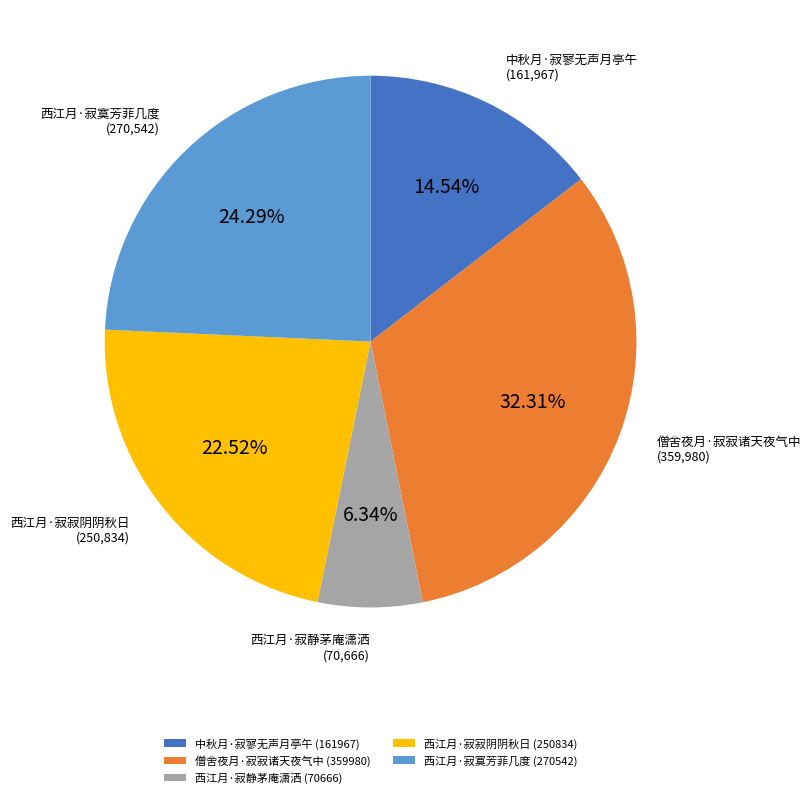

What percentage is the 西江月·寂寂阴阴秋日 slice, to the nearest percent?

23%